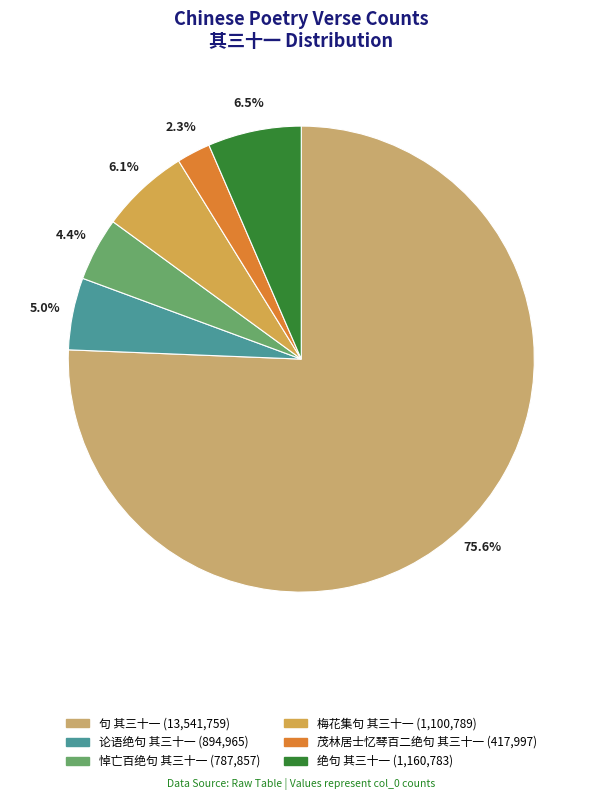

To the nearest percent, what is the difference between the largest and smallest slice percentages?

73%